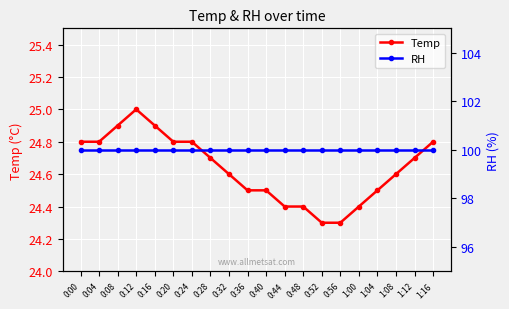

What is the difference between the Temp values at 1:00 and 0:24?

0.4